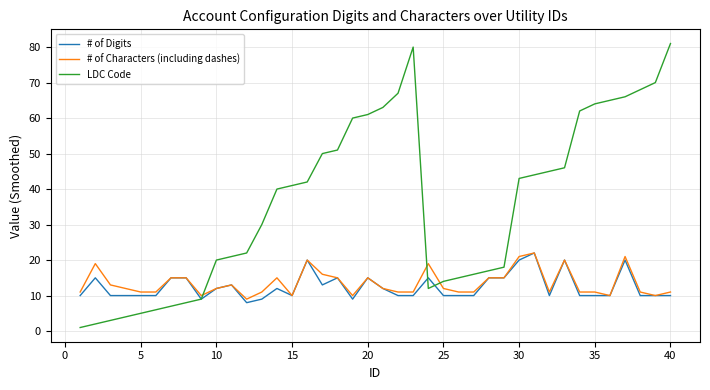

How many lines are shown in the chart?

3